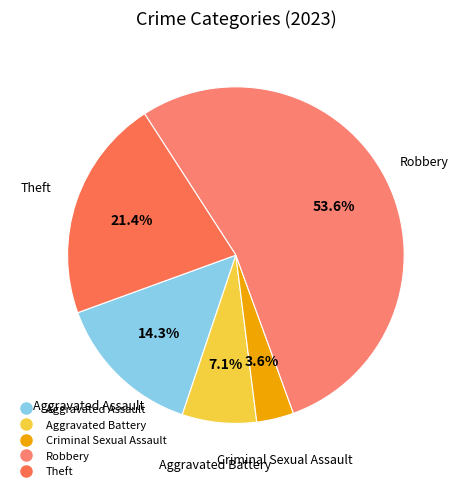

Between Criminal Sexual Assault and Theft, which is larger?

Theft